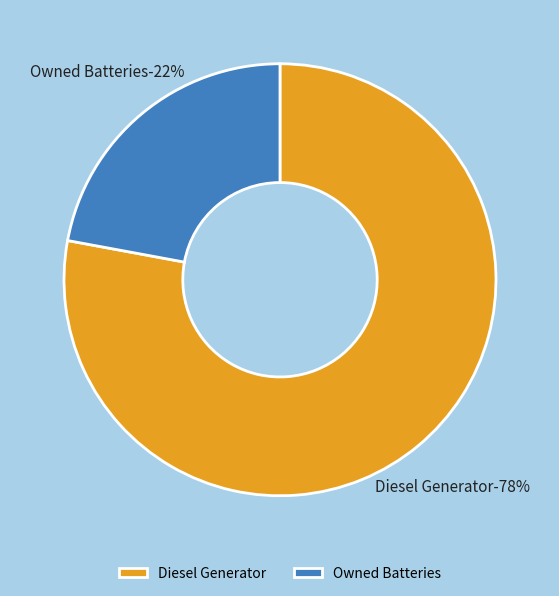

True or false: Owned Batteries accounts for 22% of the total.

True